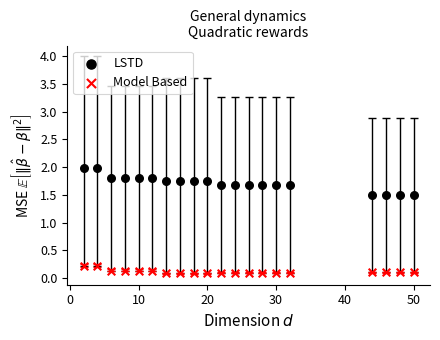

Which series reaches the minimum Y coordinate?

Model Based